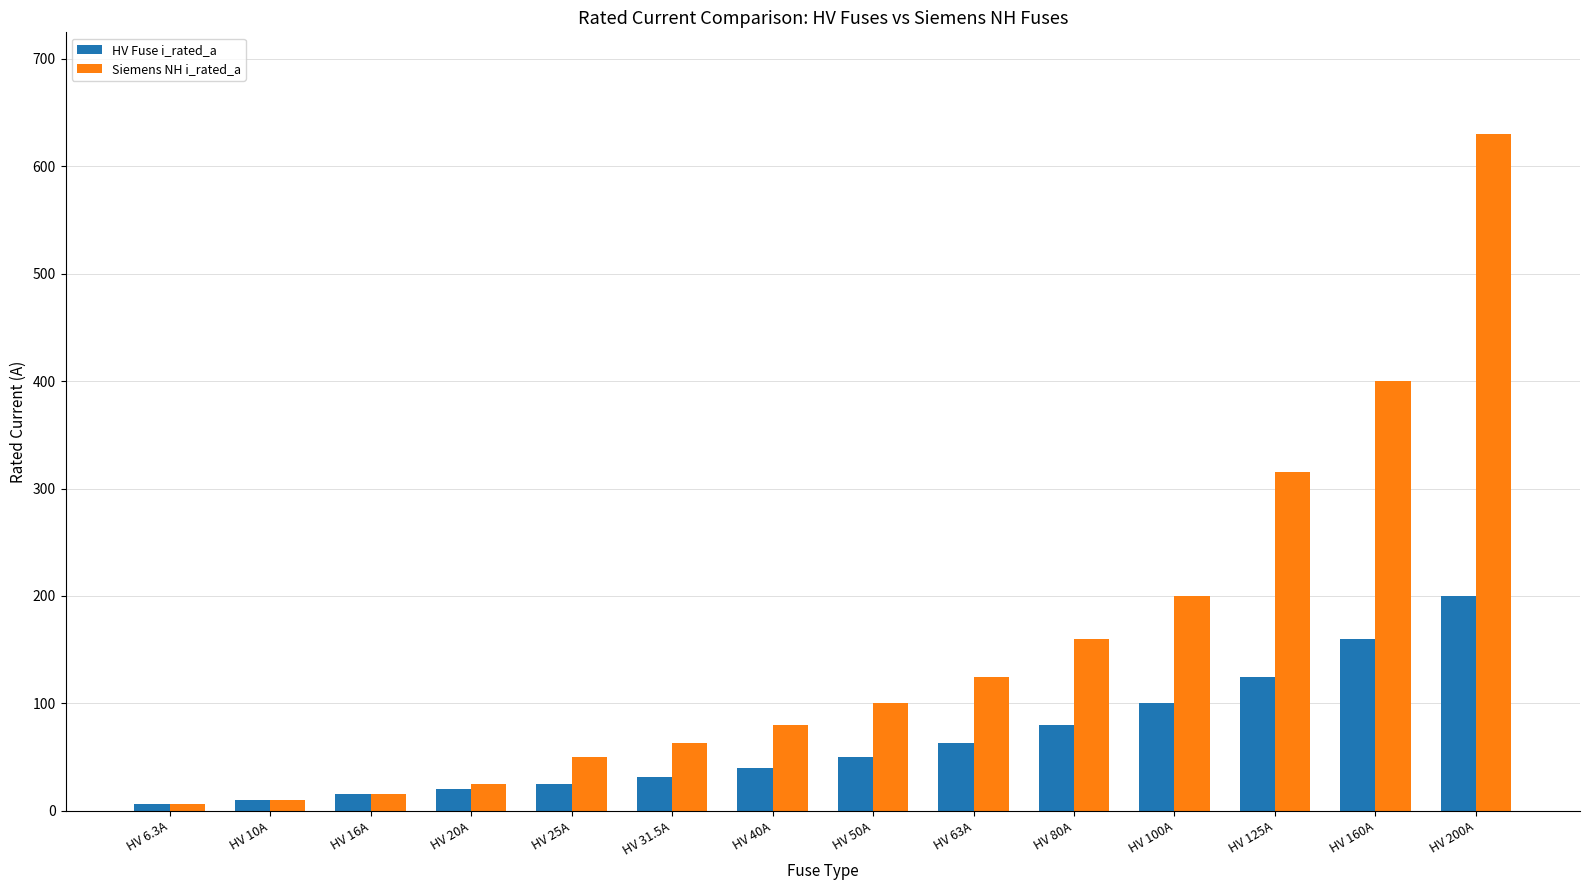

At which category does the chart reach its peak across all series?

HV 200A